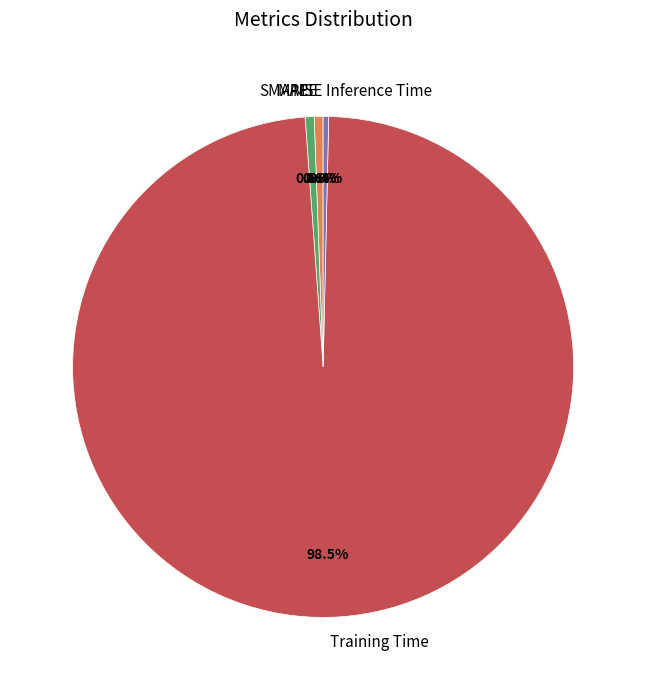

Which slice is the largest?

Training Time